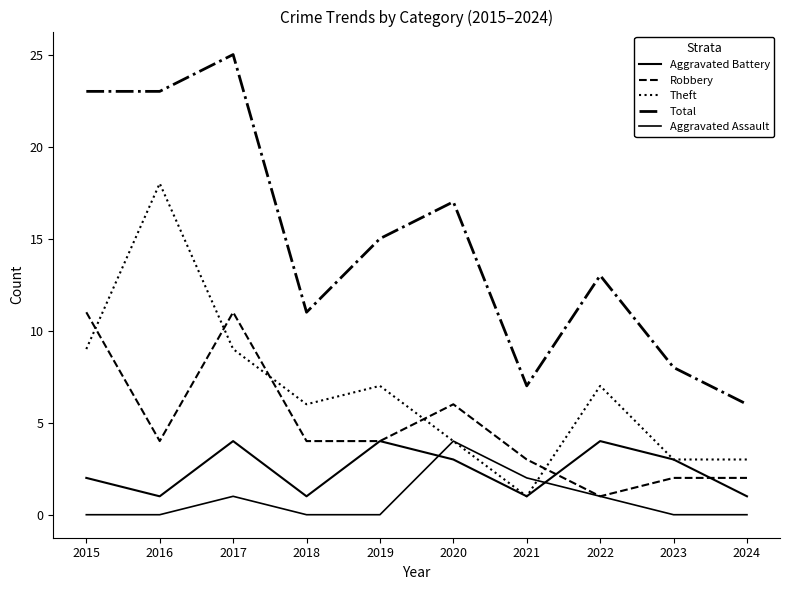

How many lines are shown in the chart?

5